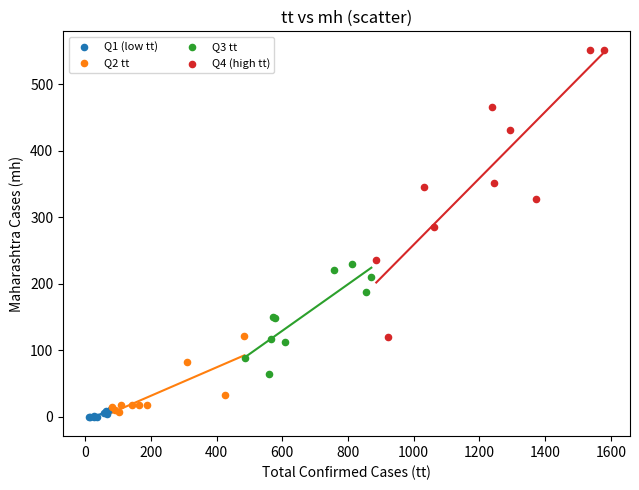

Which series has the widest spread of Y values?

Q4 (high tt)